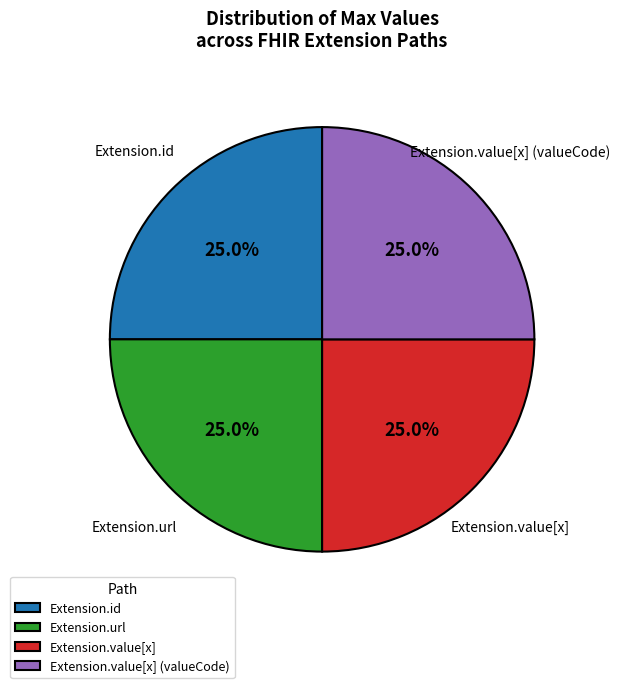

How many segments does this pie chart have?

4